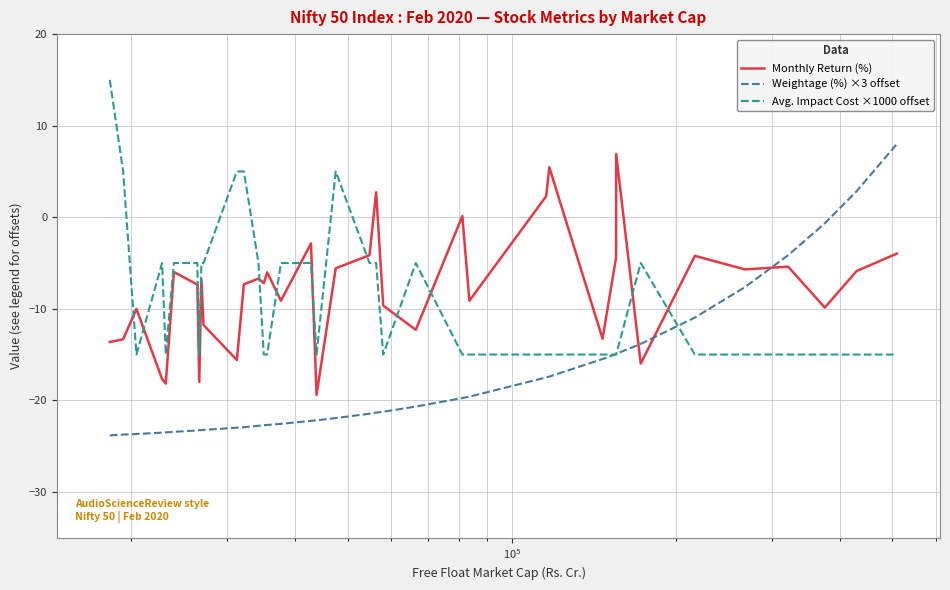

True or false: Monthly Return (%) and Weightage (%) ×3 offset intersect in this chart.

True